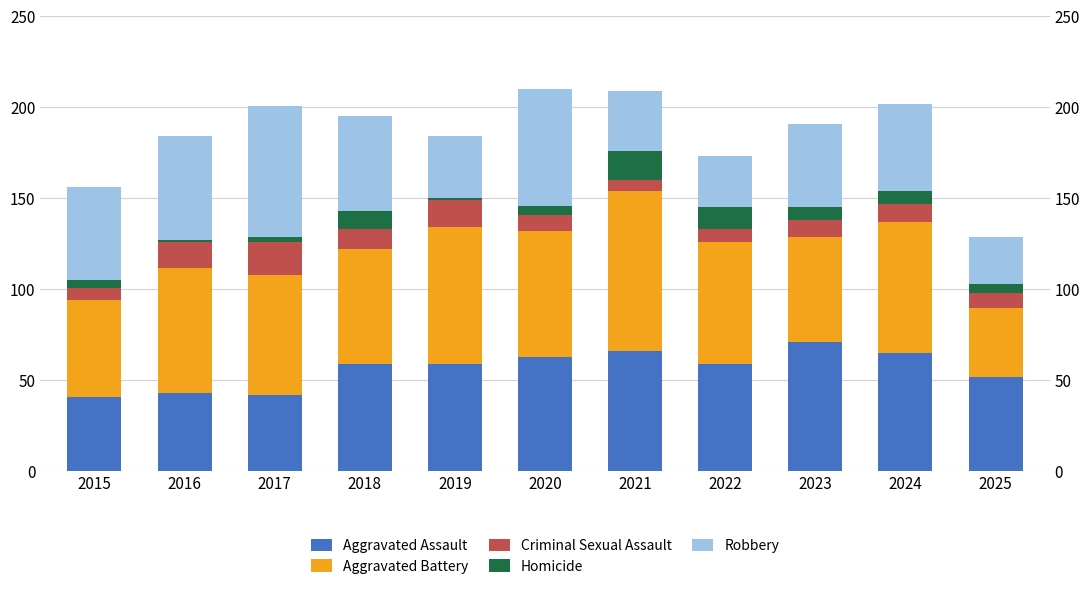

Reading left to right, list all the values displayed in this chart.

Aggravated Assault: 41	43	42	59	59	63	66	59	71	65	52
Aggravated Battery: 53	69	66	63	75	69	88	67	58	72	38
Criminal Sexual Assault: 7	14	18	11	15	9	6	7	9	10	8
Homicide: 4	1	3	10	1	5	16	12	7	7	5
Robbery: 51	57	72	52	34	64	33	28	46	48	26